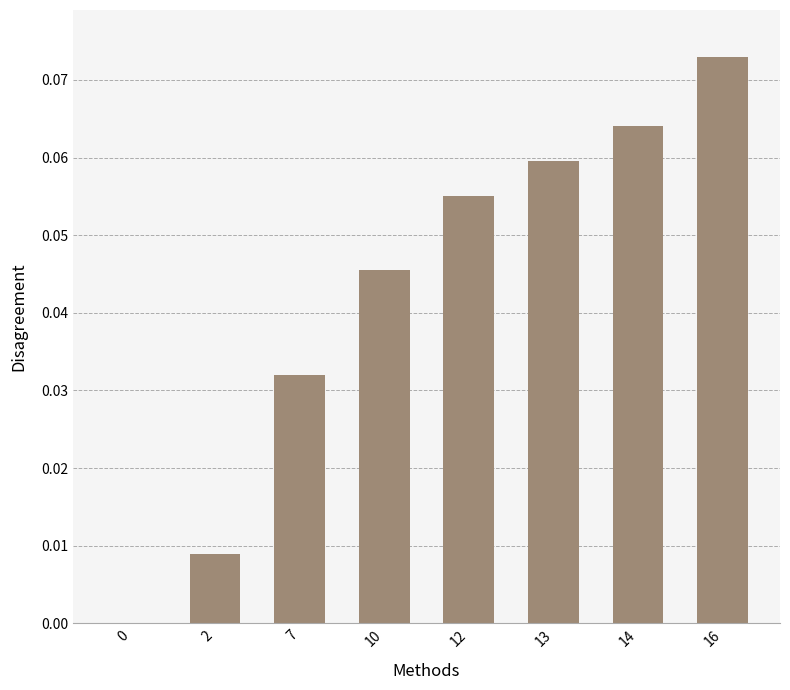

At which category does the chart reach its peak across all series?

16